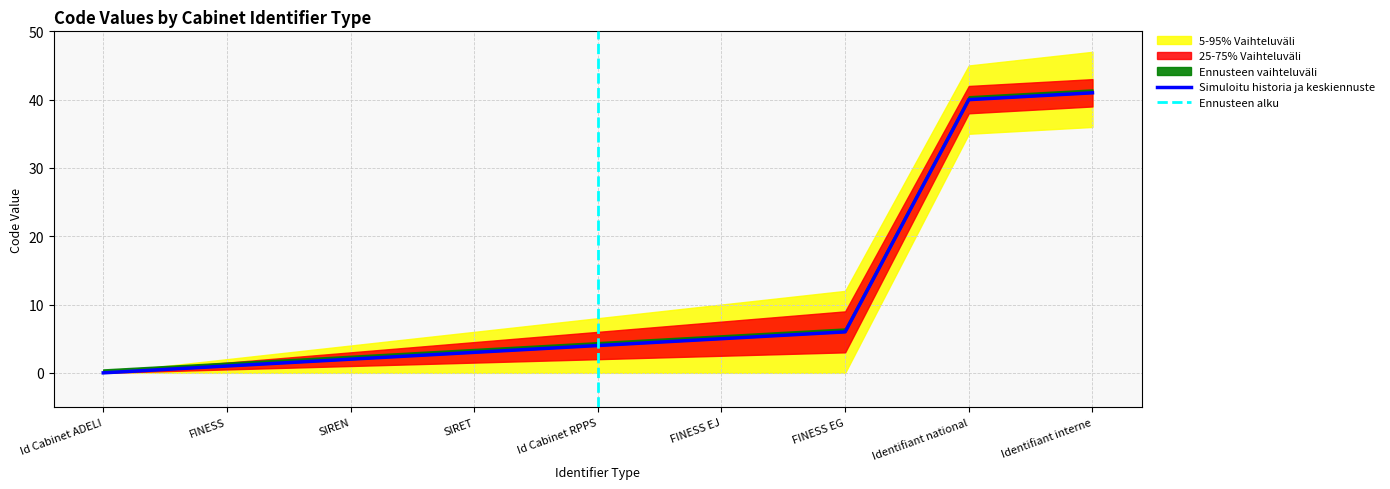

Between FINESS EG and FINESS EJ, which is larger?

FINESS EG